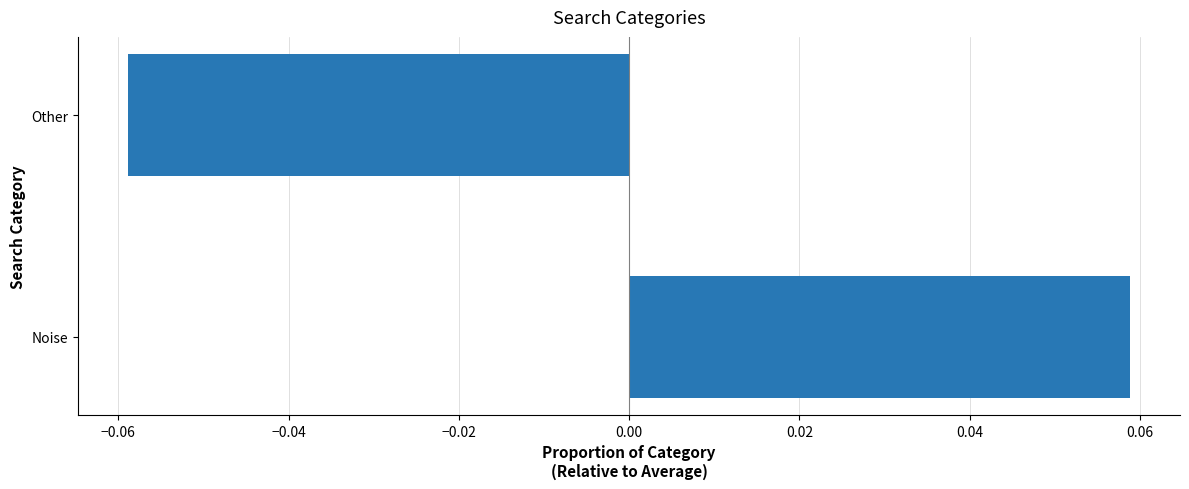

Which has a higher value, Noise or Other?

Noise